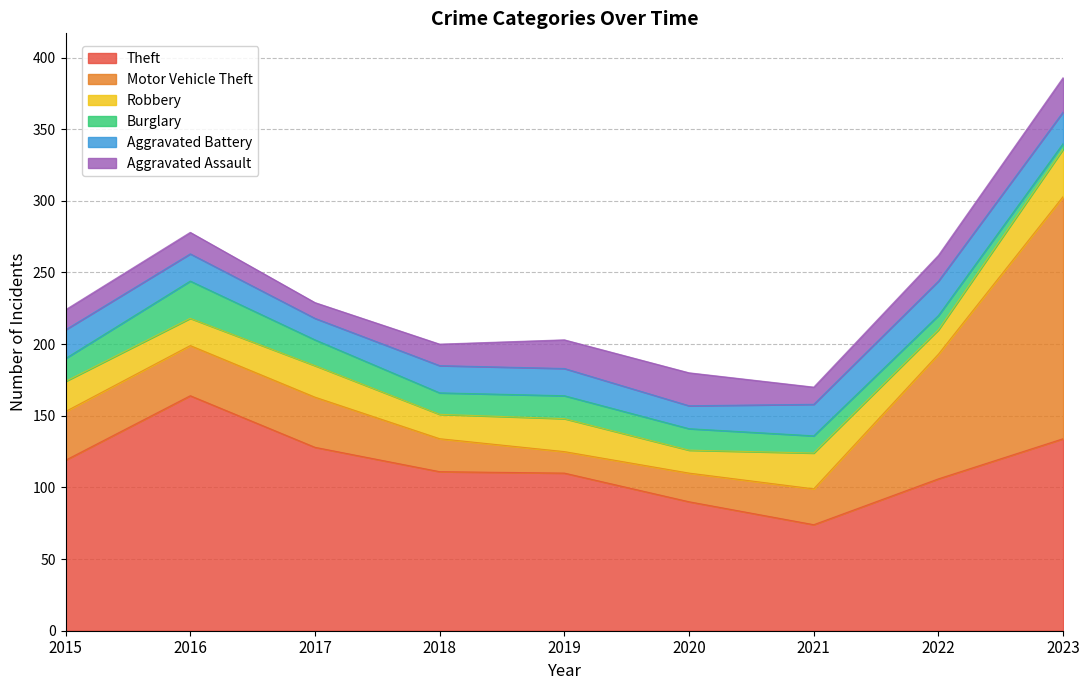

Reading left to right, what are all the values shown in this chart?

Theft: 119	164	128	111	110	90	74	106	134
Motor Vehicle Theft: 34	35	35	23	15	20	25	87	169
Robbery: 21	19	22	17	23	16	25	17	33
Burglary: 16	26	18	15	16	15	12	10	4
Aggravated Battery: 20	19	15	19	19	16	22	24	22
Aggravated Assault: 14	15	11	15	20	23	12	18	24